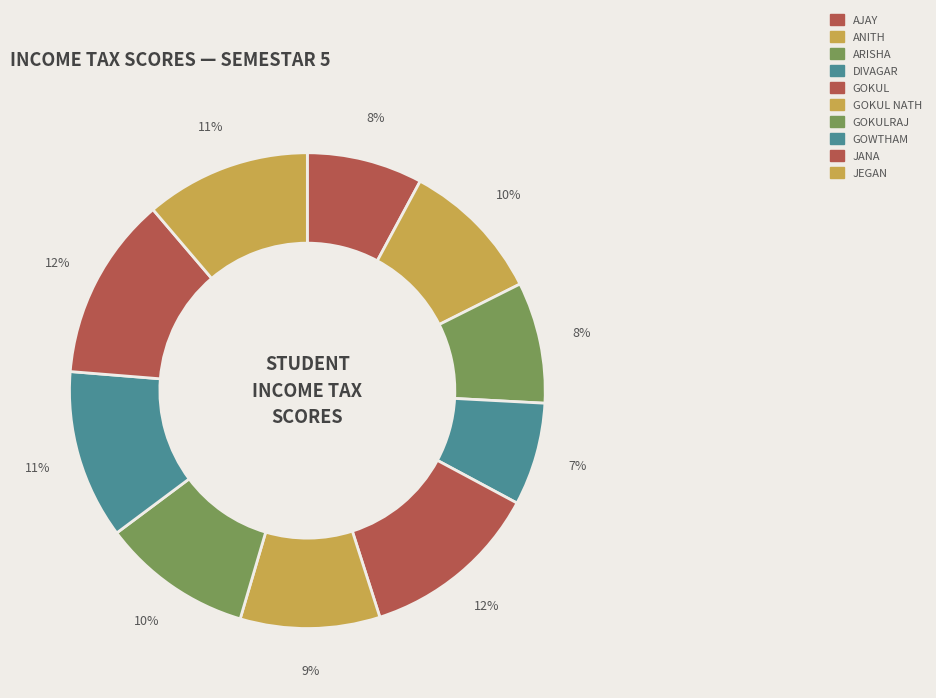

Which slice is the largest?

JANA